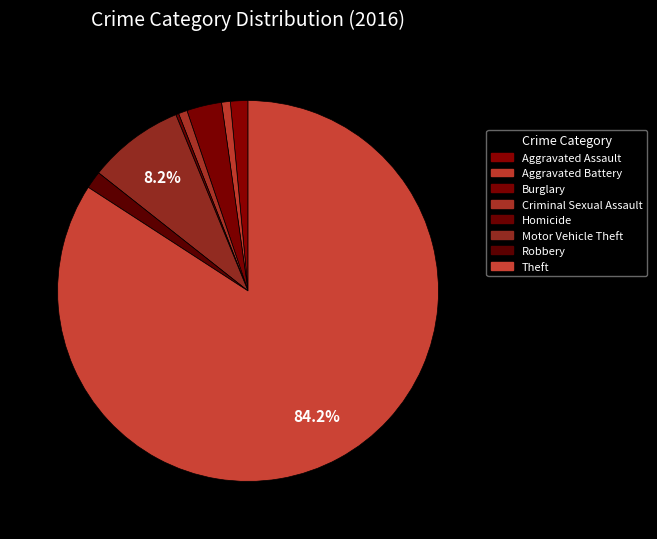

Which category has the smallest portion of the pie?

Homicide